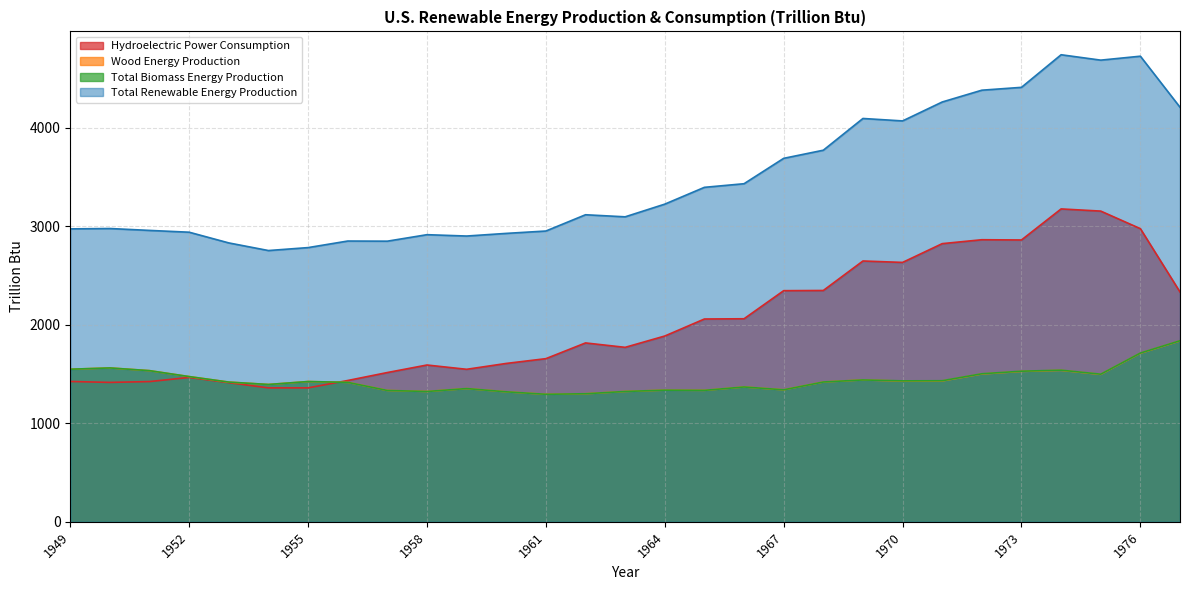

How many data points in Hydroelectric Power Consumption are above 1816?

15